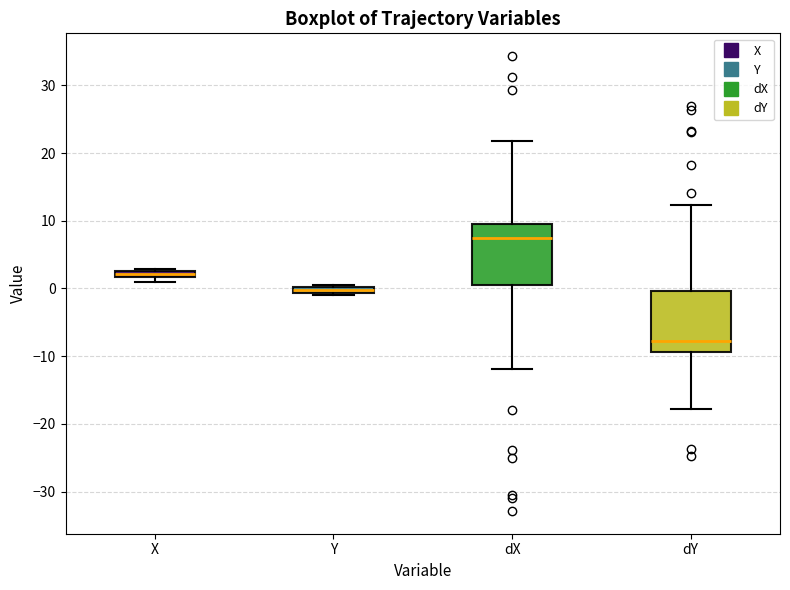

Where is the upper edge of the box for Y on the y-axis? The values are not printed on the chart, so give them approximately, as read against the axis.

0